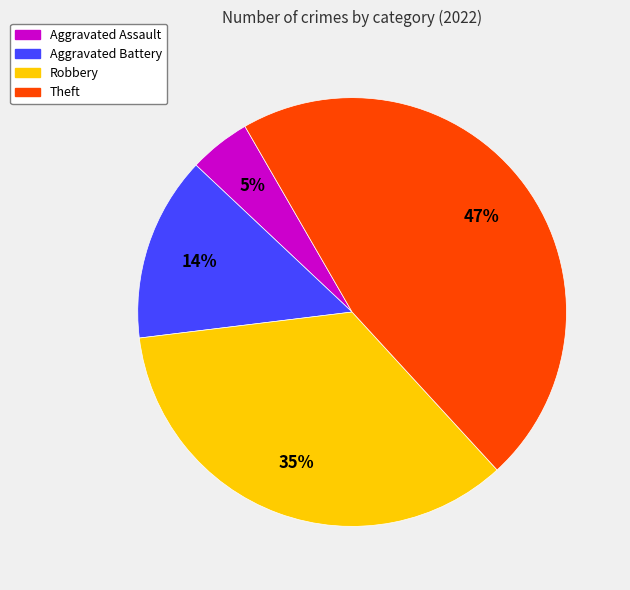

Between Robbery and Theft, which is larger?

Theft